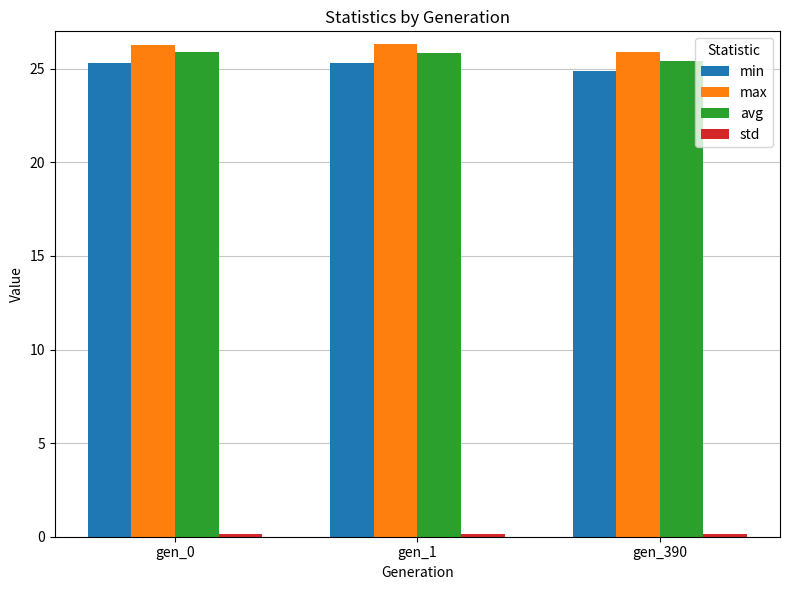

True or false: avg has a value of 25.8 at gen_1.

True